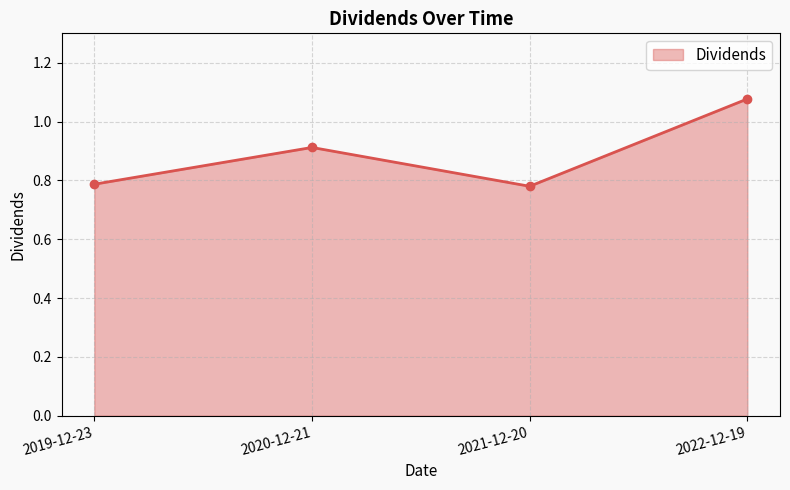

Which category has the highest value across all series?

2022-12-19